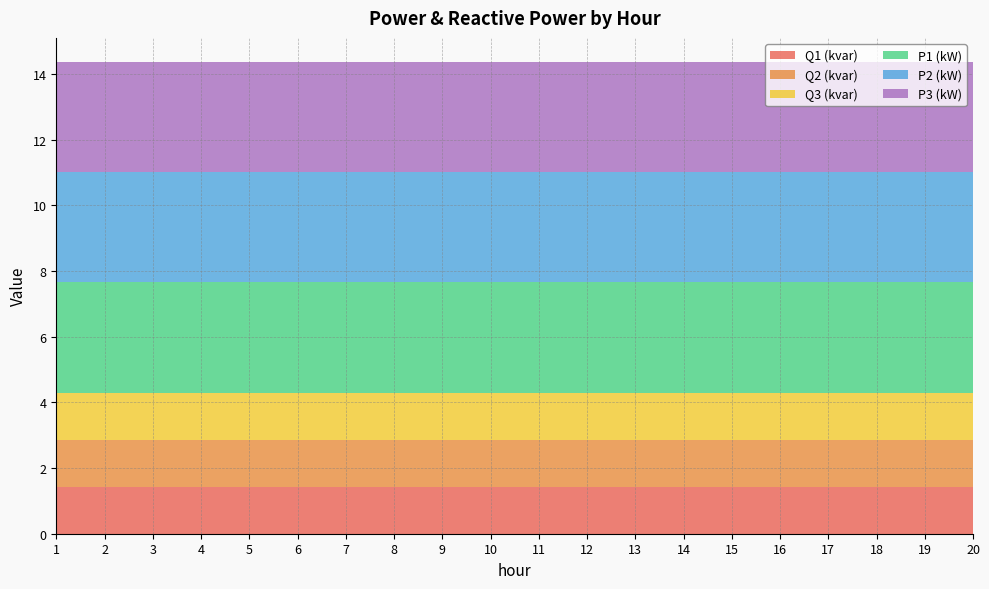

Reading left to right, list all the values displayed in this chart.

Q1 (kvar): 1=1.4	2=1.4	3=1.4	4=1.4	5=1.4	6=1.4	7=1.4	8=1.4	9=1.4	10=1.4	11=1.4	12=1.4	13=1.4	14=1.4	15=1.4	16=1.4	17=1.4	18=1.4	19=1.4	20=1.4
Q2 (kvar): 1=1.4	2=1.4	3=1.4	4=1.4	5=1.4	6=1.4	7=1.4	8=1.4	9=1.4	10=1.4	11=1.4	12=1.4	13=1.4	14=1.4	15=1.4	16=1.4	17=1.4	18=1.4	19=1.4	20=1.4
Q3 (kvar): 1=1.4	2=1.4	3=1.4	4=1.4	5=1.4	6=1.4	7=1.4	8=1.4	9=1.4	10=1.4	11=1.4	12=1.4	13=1.4	14=1.4	15=1.4	16=1.4	17=1.4	18=1.4	19=1.4	20=1.4
P1 (kW): 1=3.4	2=3.4	3=3.4	4=3.4	5=3.4	6=3.4	7=3.4	8=3.4	9=3.4	10=3.4	11=3.4	12=3.4	13=3.4	14=3.4	15=3.4	16=3.4	17=3.4	18=3.4	19=3.4	20=3.4
P2 (kW): 1=3.4	2=3.4	3=3.4	4=3.4	5=3.4	6=3.4	7=3.4	8=3.4	9=3.4	10=3.4	11=3.4	12=3.4	13=3.4	14=3.4	15=3.4	16=3.4	17=3.4	18=3.4	19=3.4	20=3.4
P3 (kW): 1=3.4	2=3.4	3=3.4	4=3.4	5=3.4	6=3.4	7=3.4	8=3.4	9=3.4	10=3.4	11=3.4	12=3.4	13=3.4	14=3.4	15=3.4	16=3.4	17=3.4	18=3.4	19=3.4	20=3.4